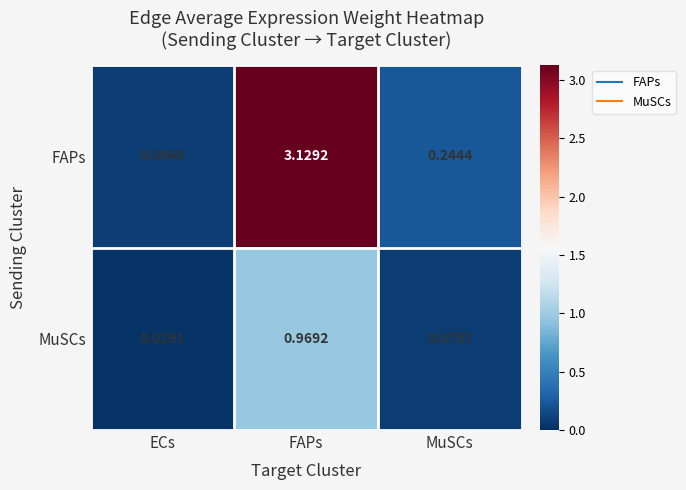

Rank the series by their maximum value, from highest to lowest.

FAPs, MuSCs